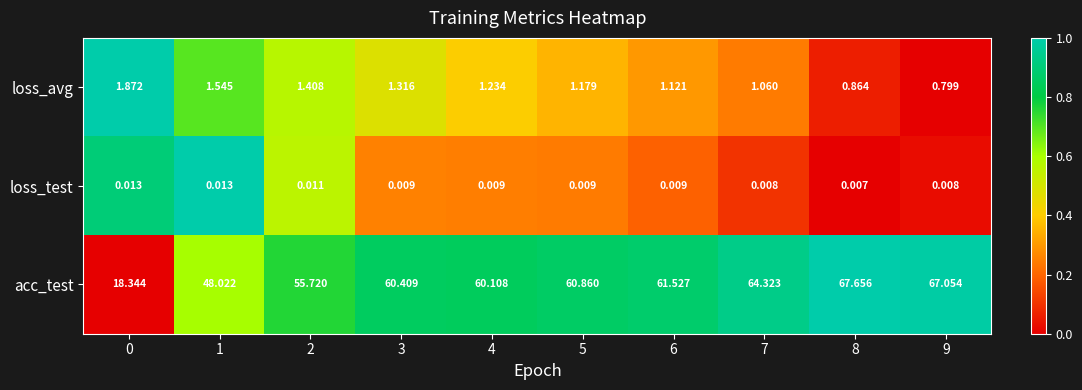

How many data points in acc_test are above 60?

7